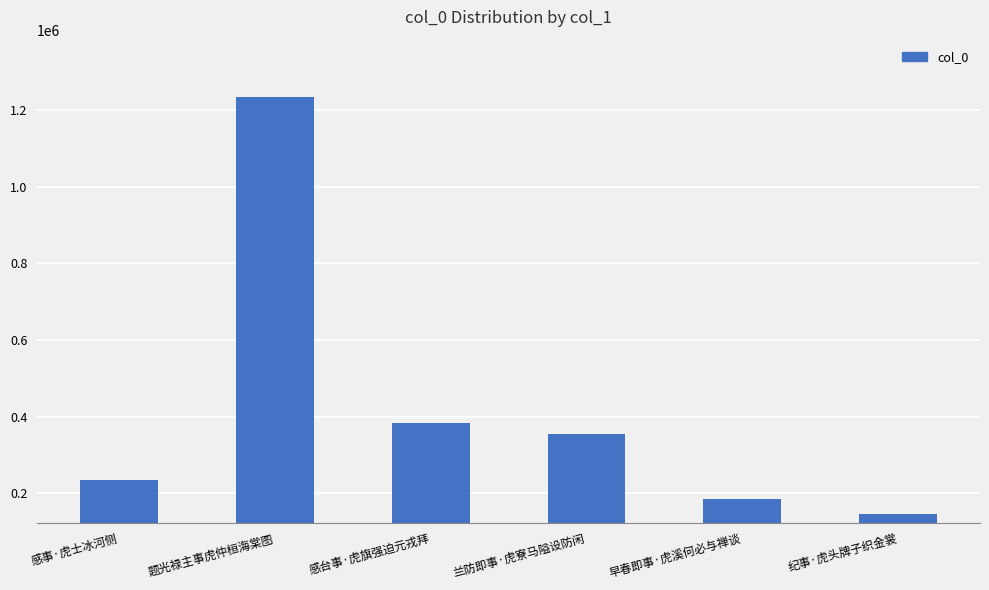

What is the approximate value at 兰防即事·虎寮马隘设防闲, to the nearest 100?

354400